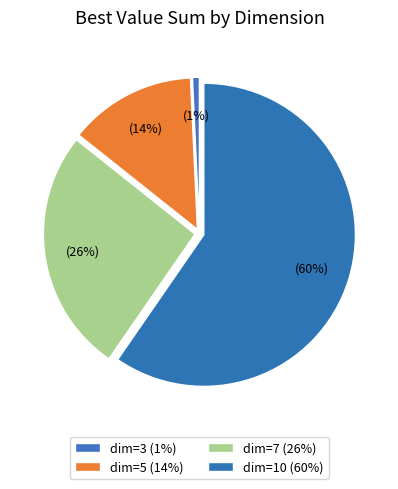

True or false: dim=5 accounts for 21% of the total.

False